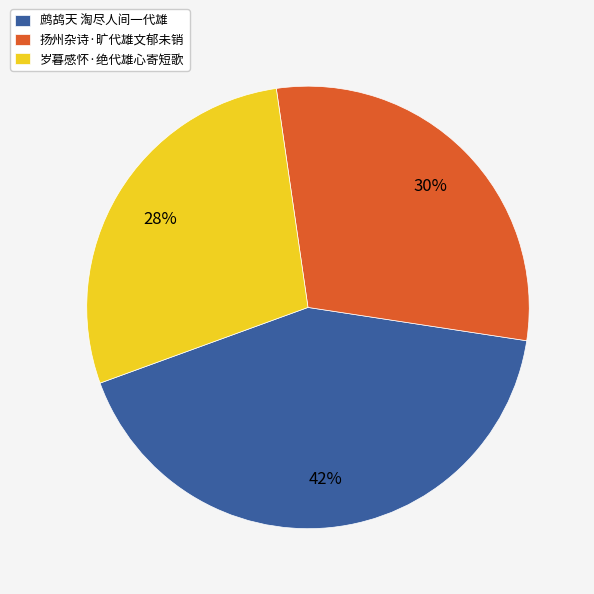

Is it true that 鹧鸪天 淘尽人间一代雄 is 42% of the pie?

True